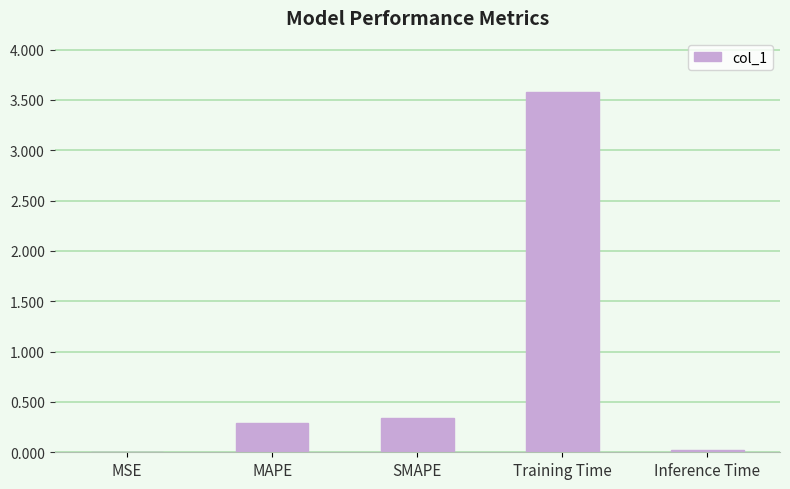

Are the bars horizontal?

No